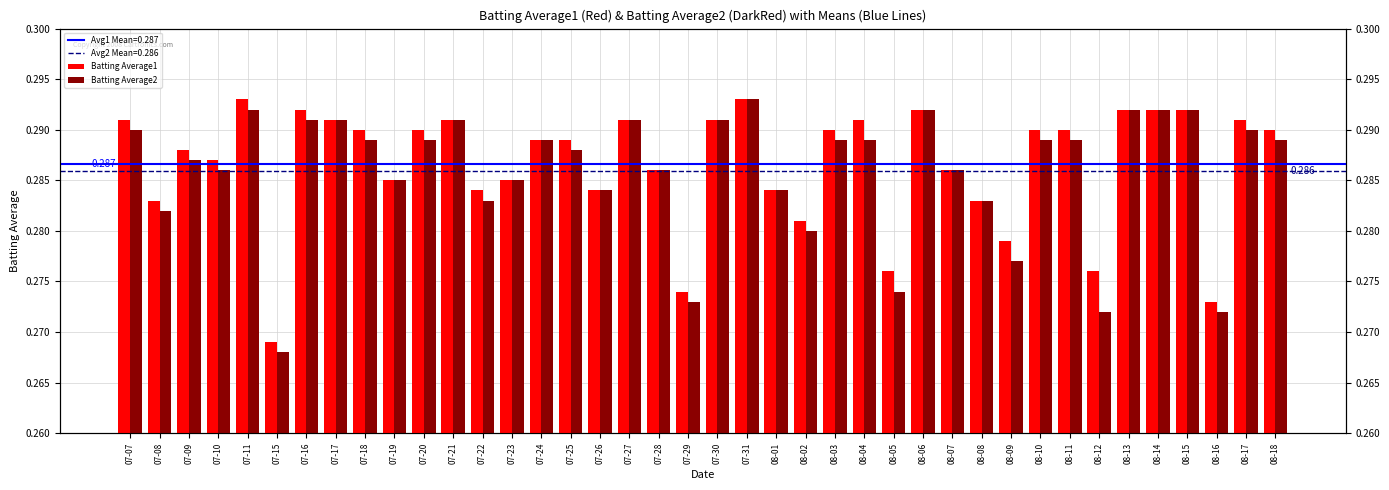

What is the average value of the Batting Average2 series?

0.3